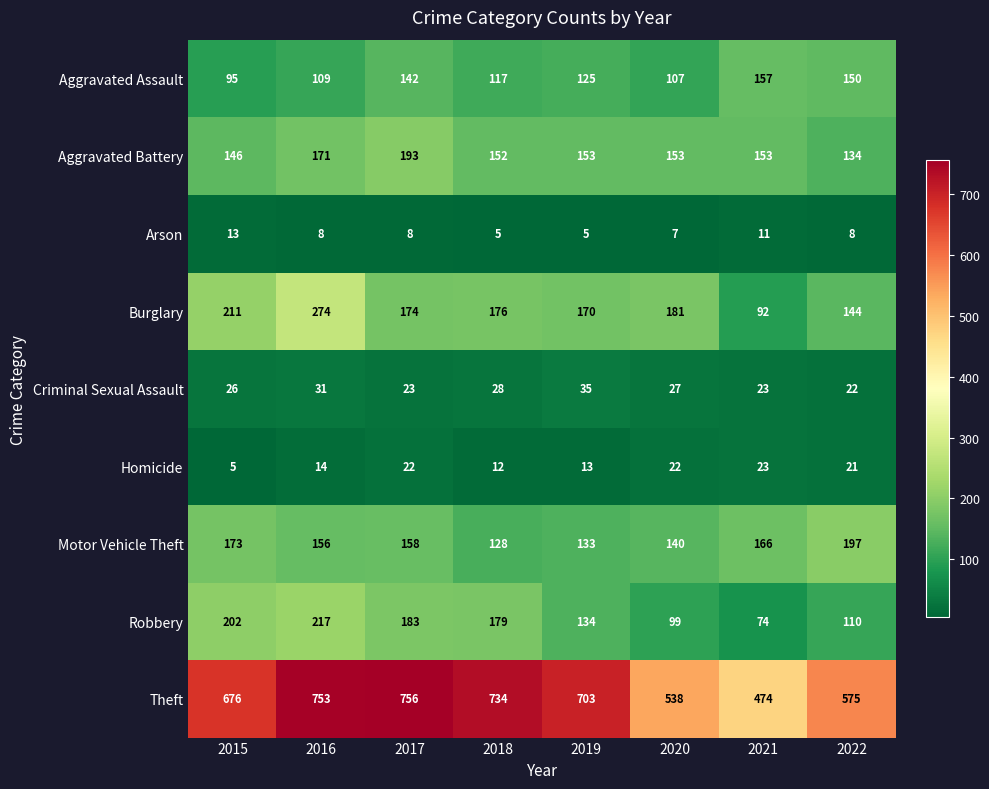

Which series changed the most between 2021 and 2022?

Theft